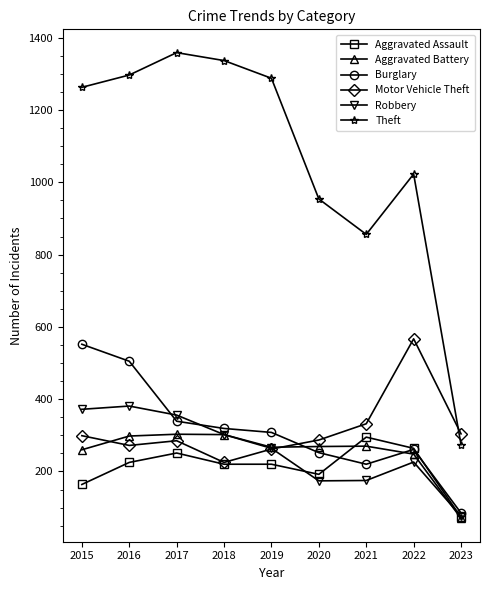

At which label is Aggravated Battery closest to 186?

2022